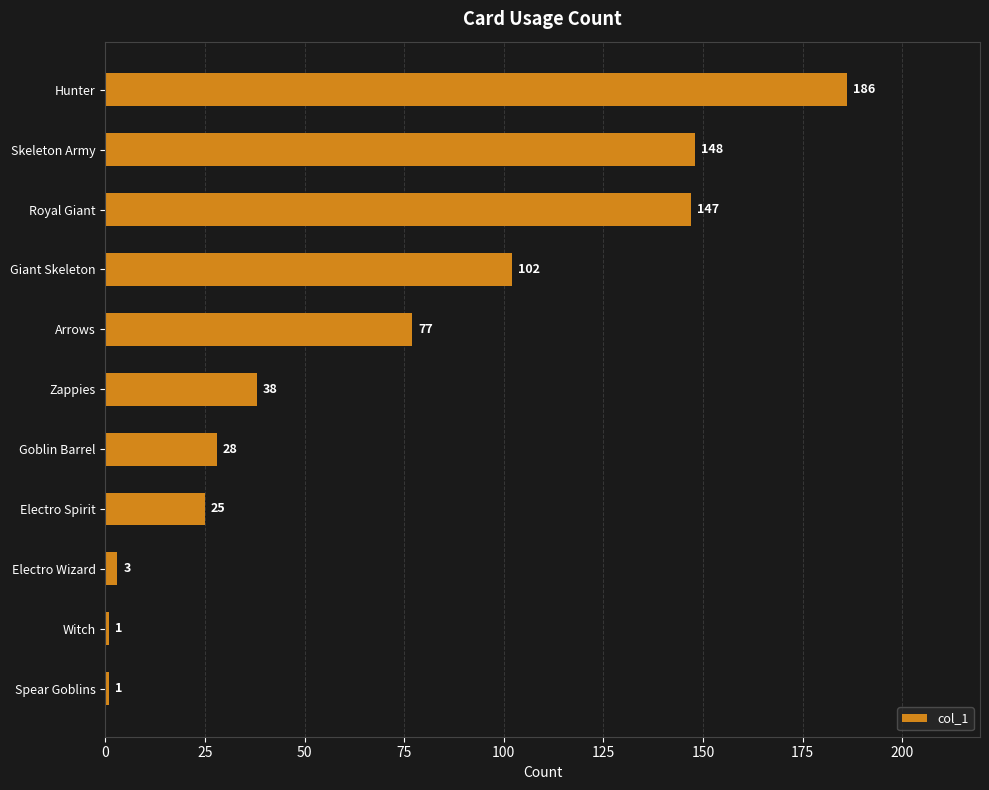

Is it true that the value at Skeleton Army is 71?

False